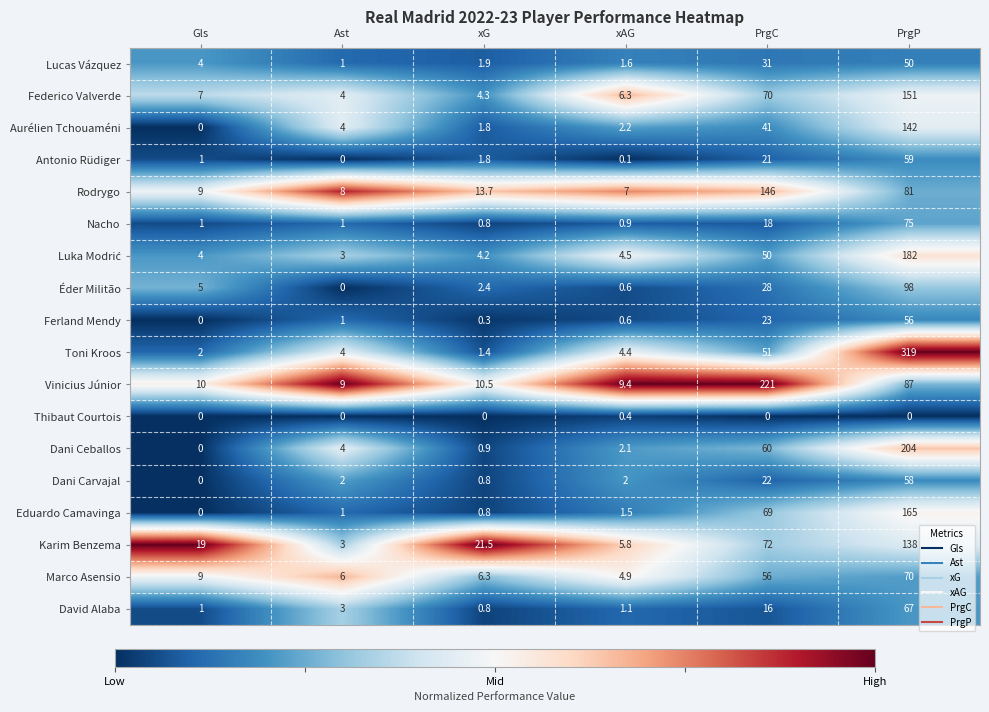

Which series has the largest total across all categories?

Toni Kroos